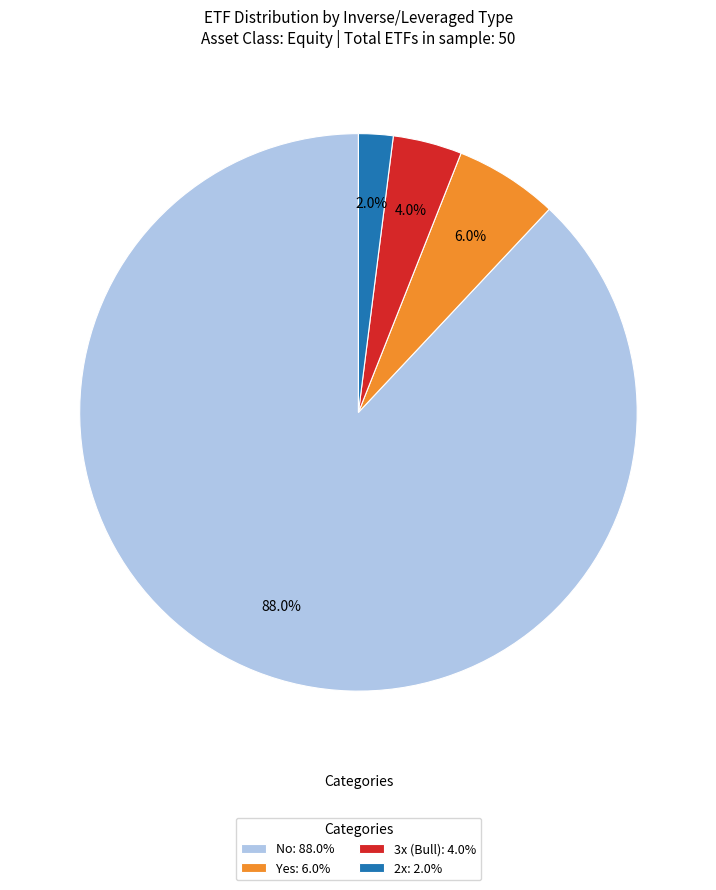

Does any single category account for the majority?

Yes